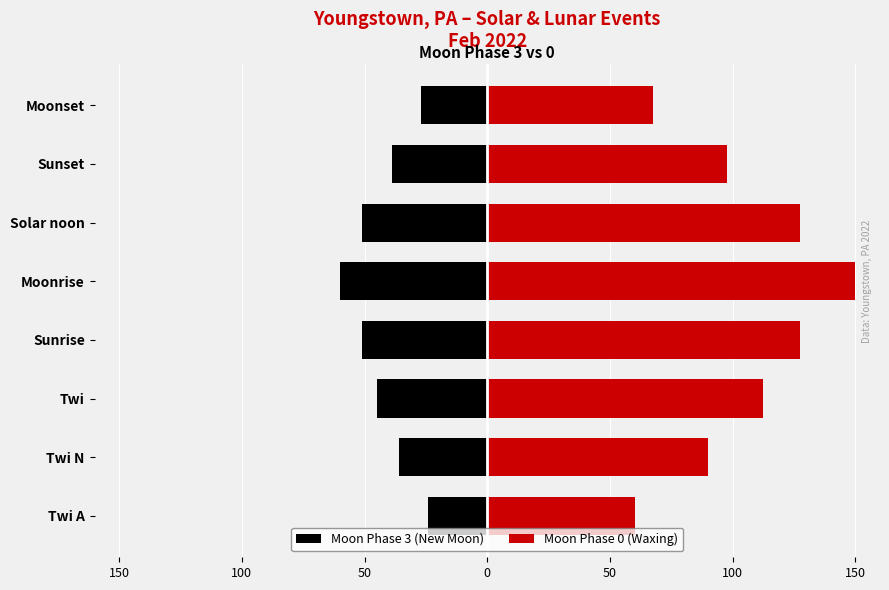

Between Twi N and Sunset, which series saw the biggest shift?

Moon Phase 0 (Waxing)